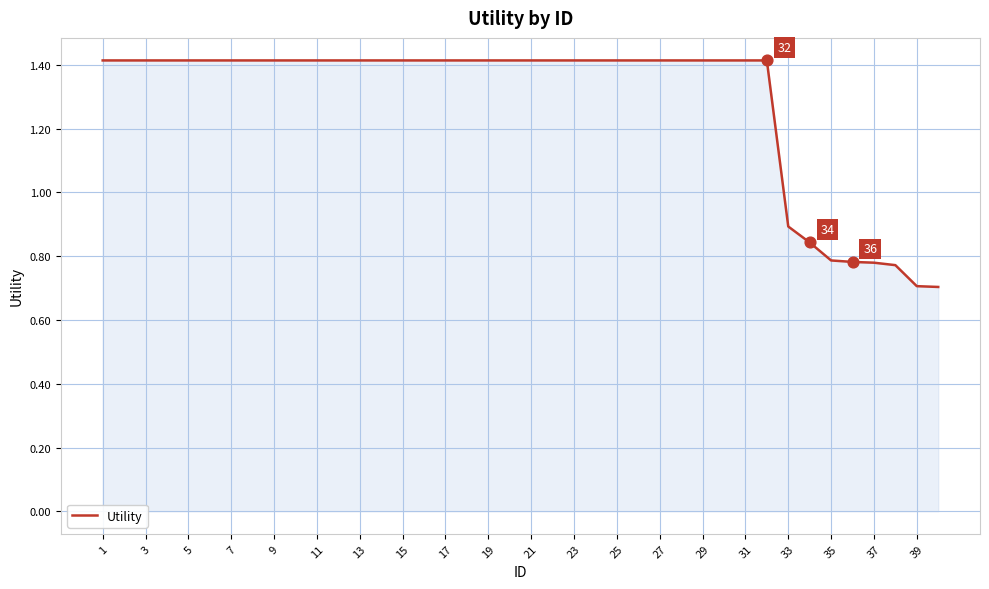

What is the smallest value displayed?

0.7